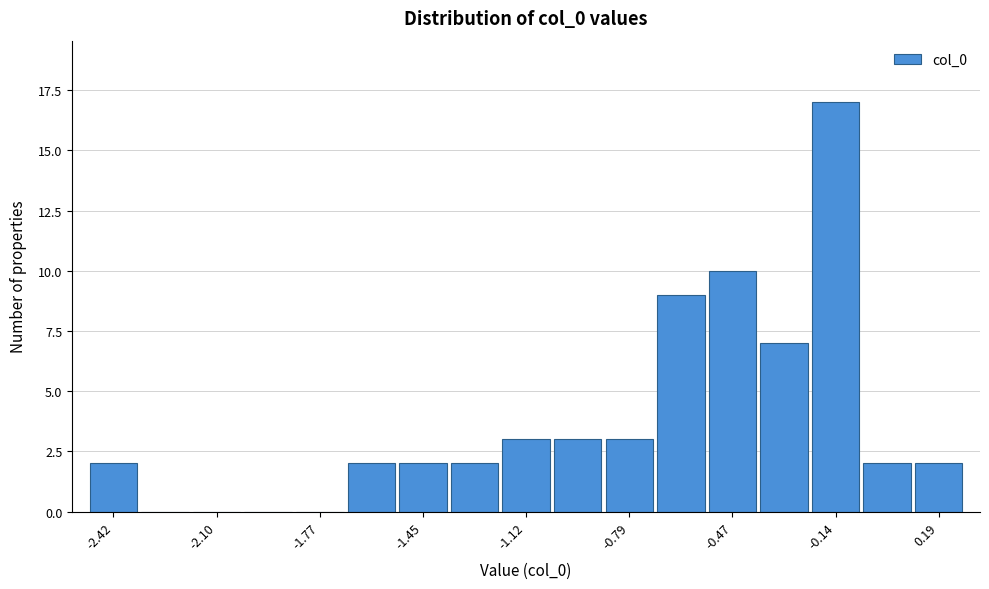

Read against the x-axis, roughly where is the centre of the tallest bar?

-0.15